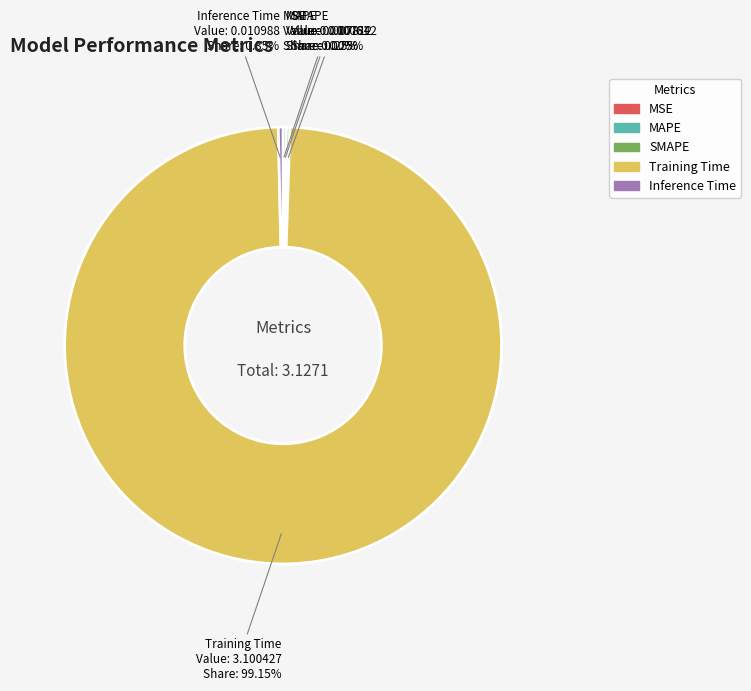

Combined, do Training Time and Inference Time account for over 50%?

Yes